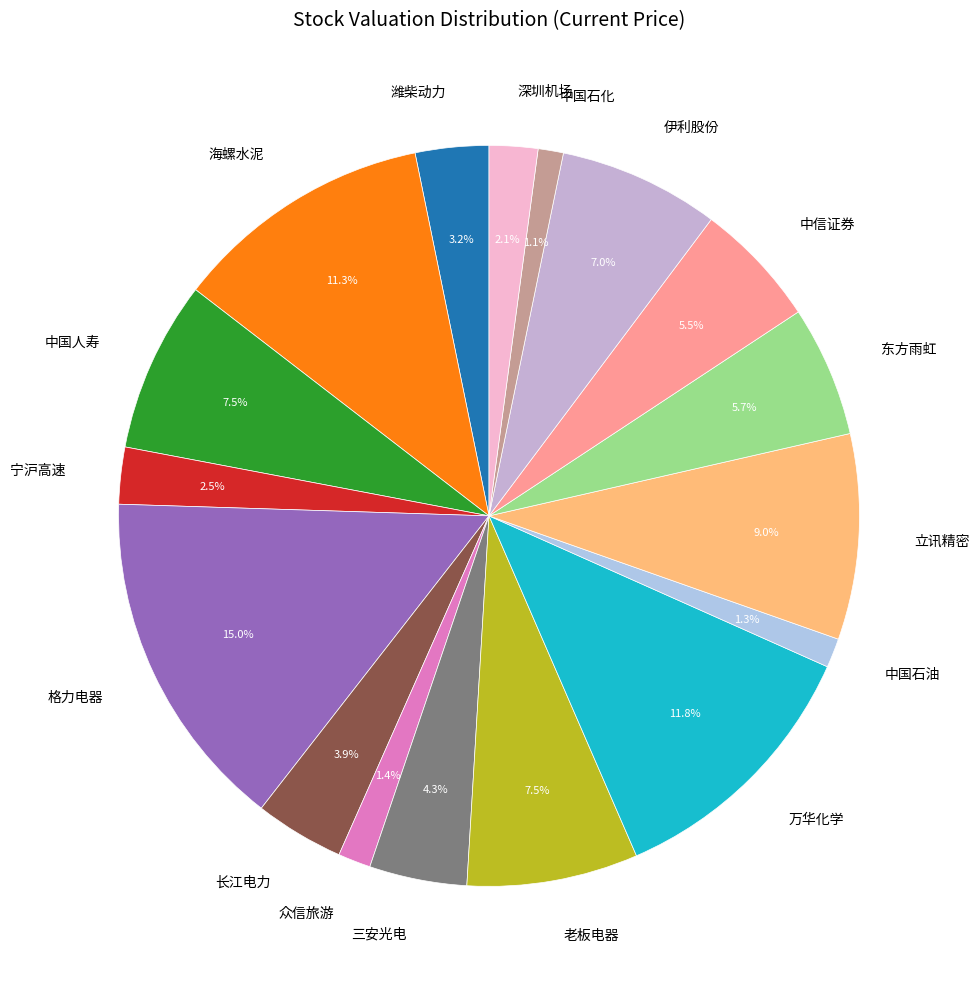

What is the ratio of the value at 三安光电 to the value at 立讯精密?

0.5